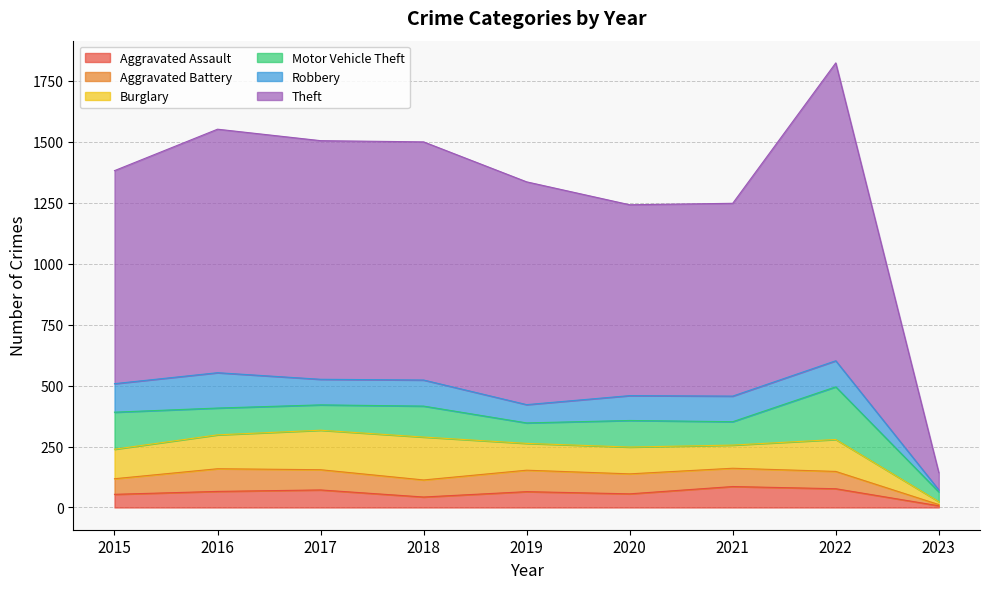

List the labels in order of Robbery value, smallest first.

2023, 2019, 2020, 2017, 2021, 2018, 2022, 2015, 2016